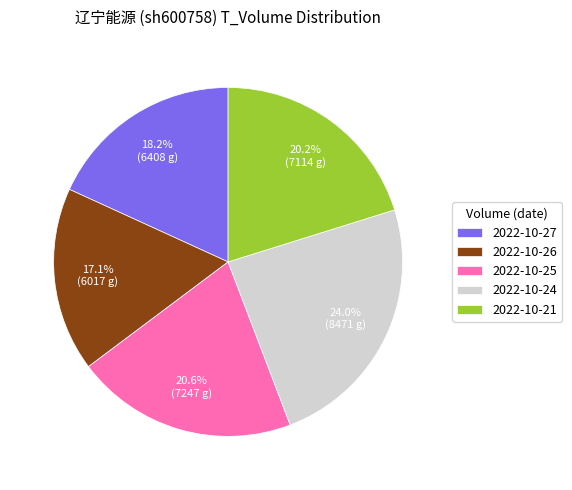

Is 2022-10-25 the majority of the pie?

No